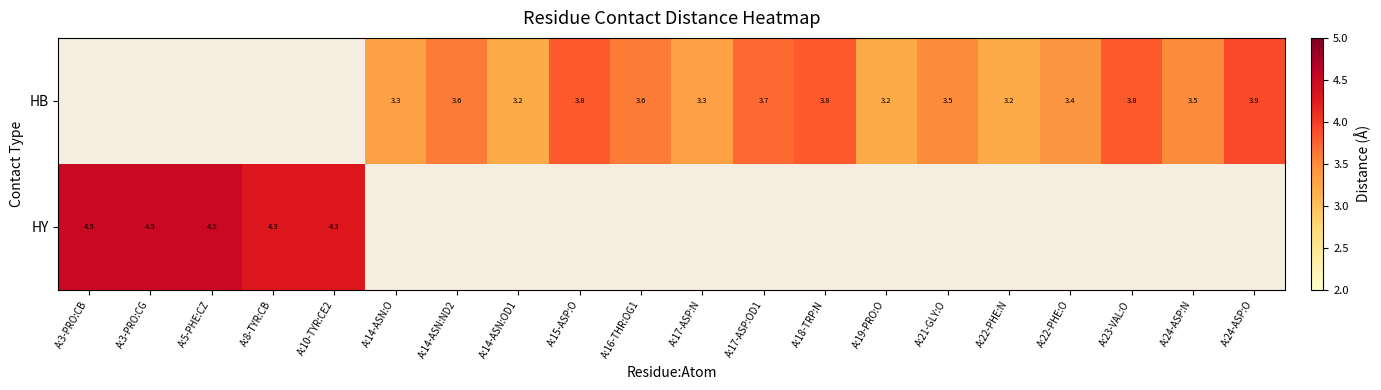

Is the value of HB at A:14-ASN:OD1 greater than the value of HY at A:10-TYR:CE2?

No